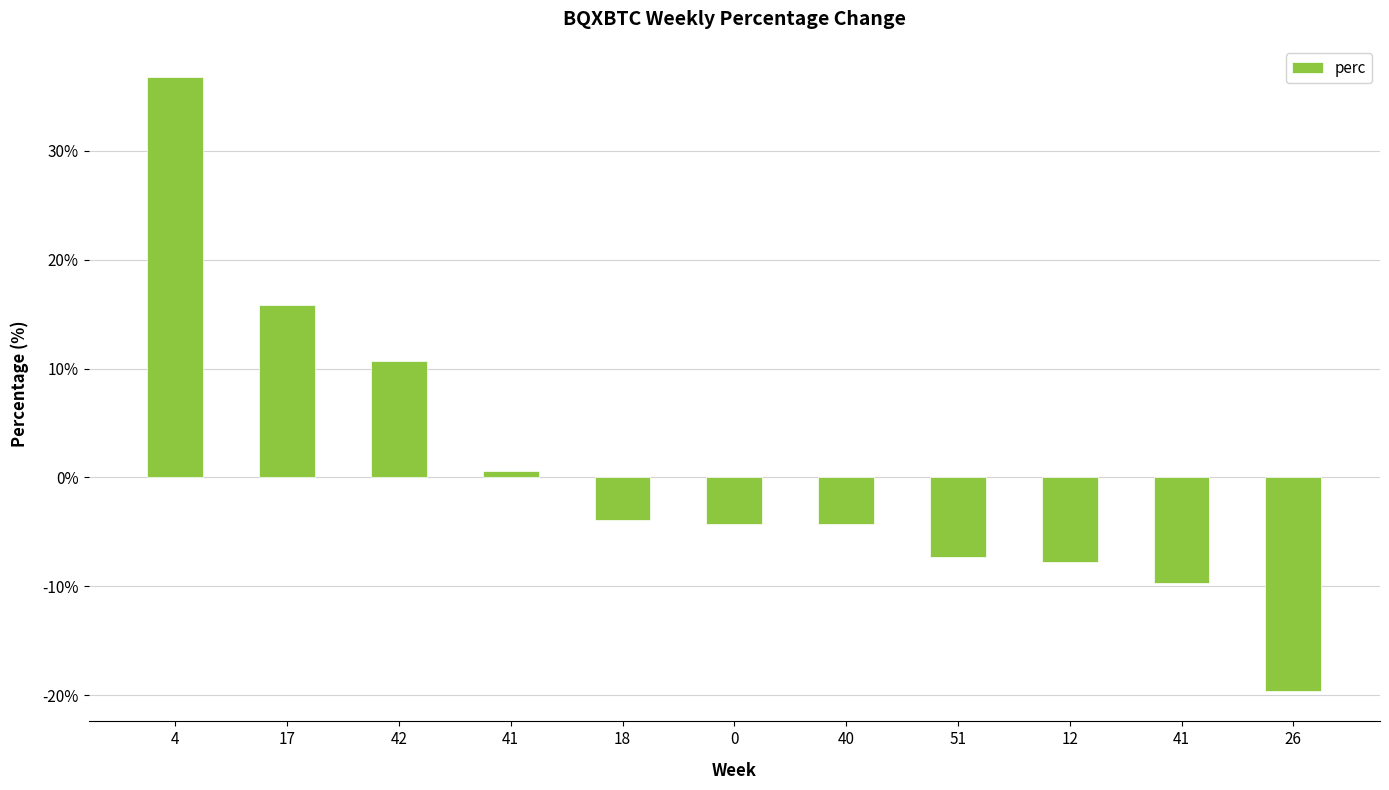

What is the difference between the values at 4 and 41?

36.2